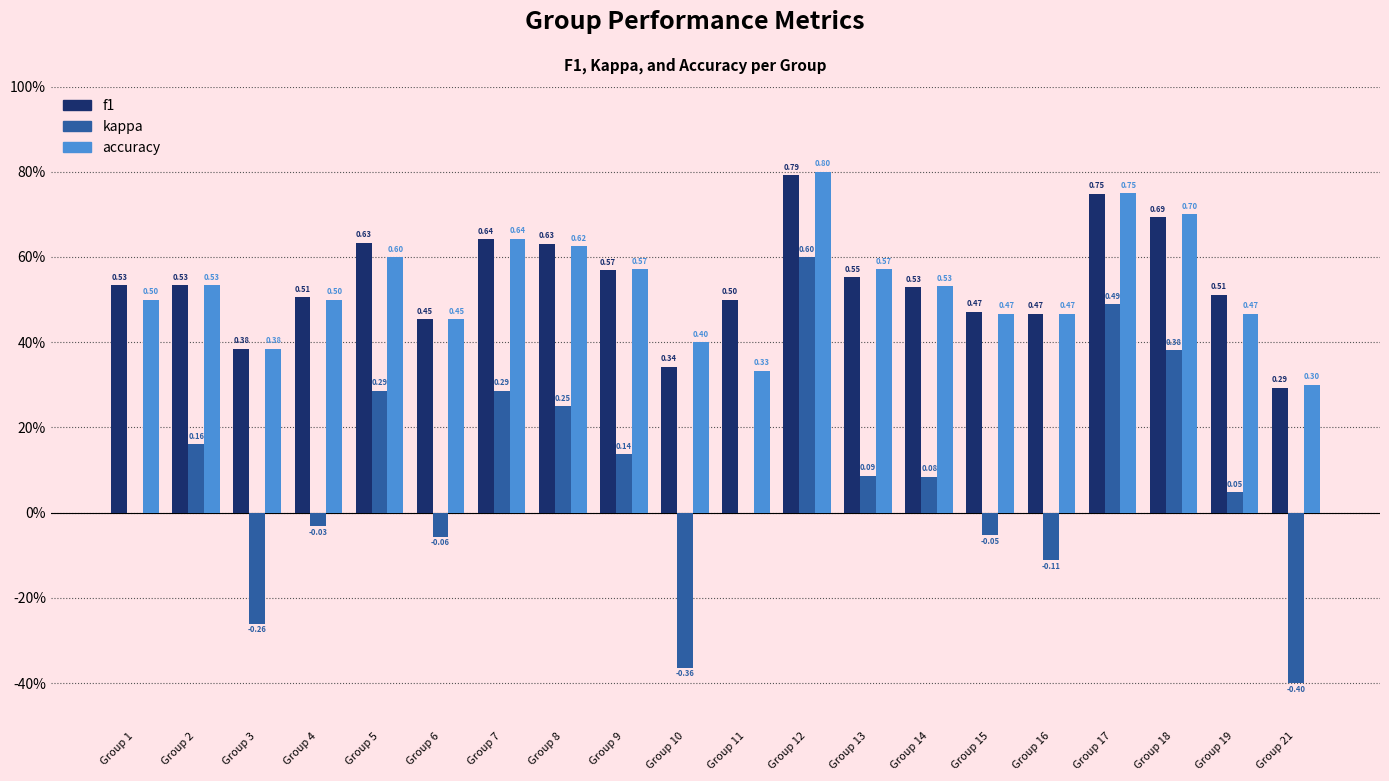

What is the total value across all series at Group 3?

0.5